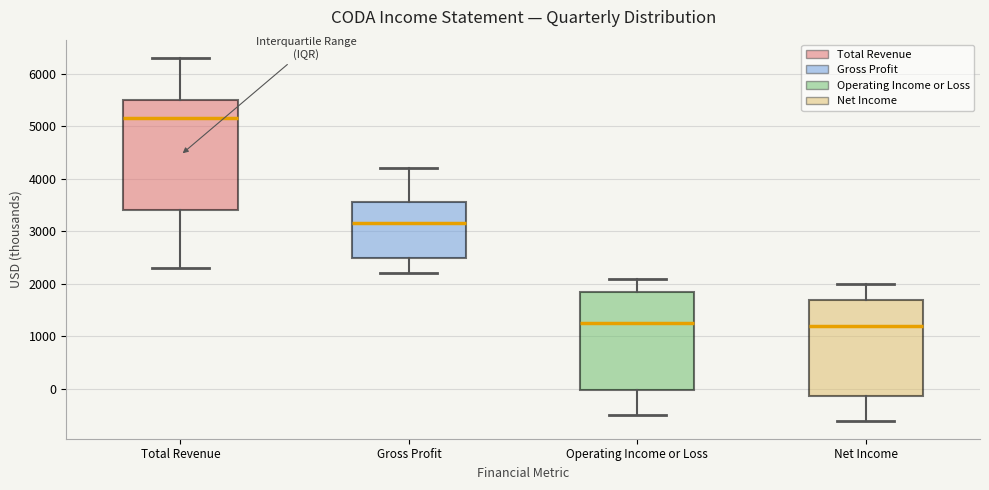

Reading left to right, transcribe this box plot: for each box, give where its median line is, the range the box spans, and where its two whiskers end, as read against the y-axis. The values are not printed on the chart, so give them approximately, as read against the axis.

Total Revenue: median 5200, box 3400 to 5500, whiskers 2300 to 6300
Gross Profit: median 3200, box 2500 to 3600, whiskers 2200 to 4200
Operating Income or Loss: median 1300, box 0 to 1900, whiskers -500 to 2100
Net Income: median 1200, box -100 to 1700, whiskers -600 to 2000